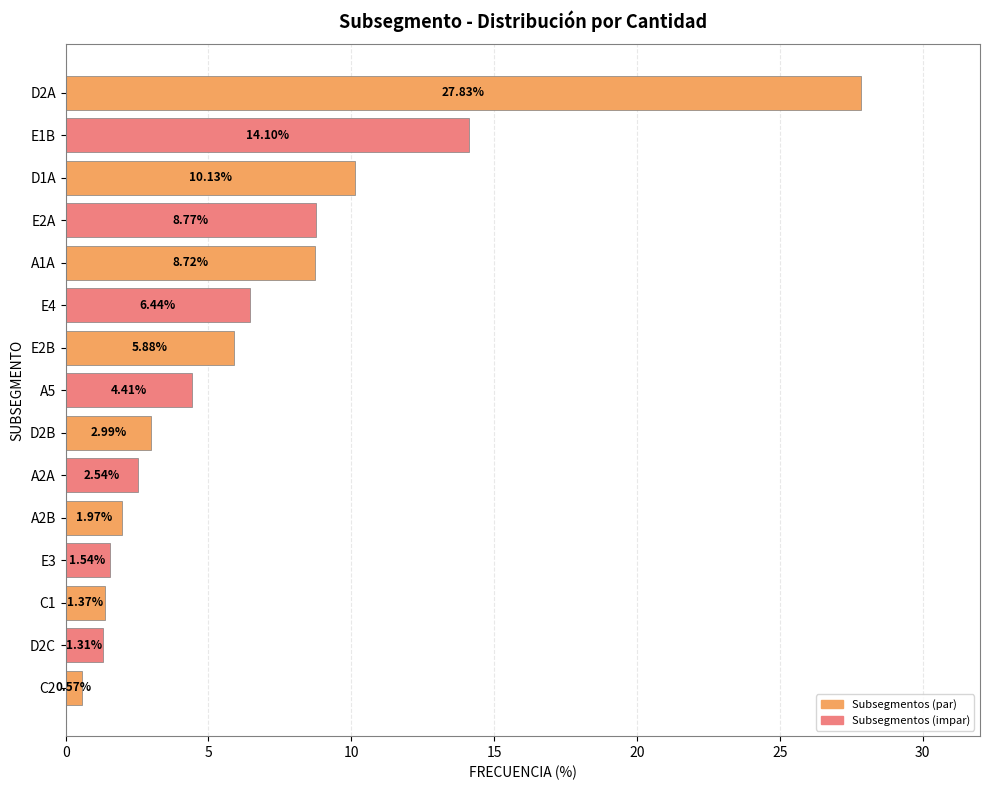

Count the number of categories in the chart.

15